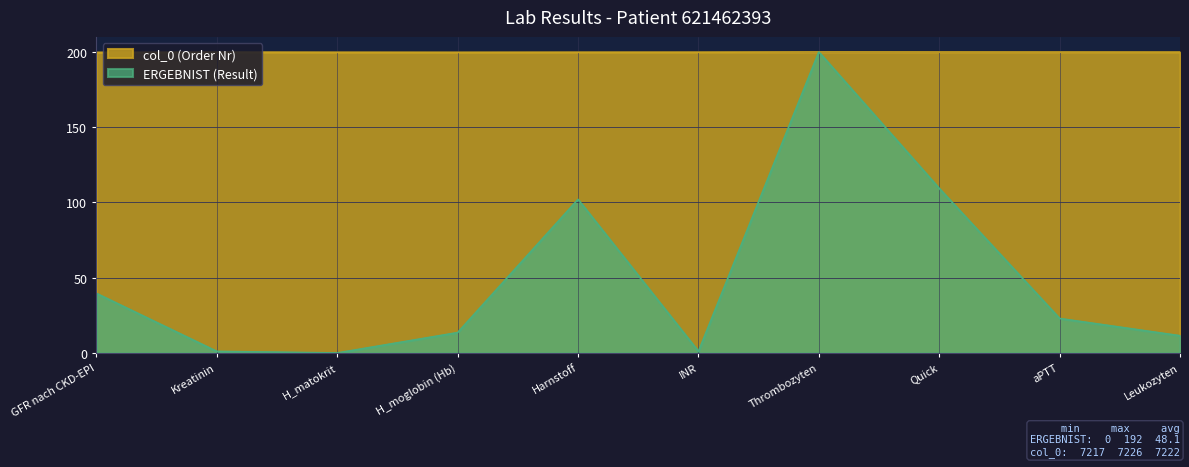

Rank the series at H_moglobin (Hb) from lowest to highest value.

ERGEBNIST (Result), col_0 (Order Nr)